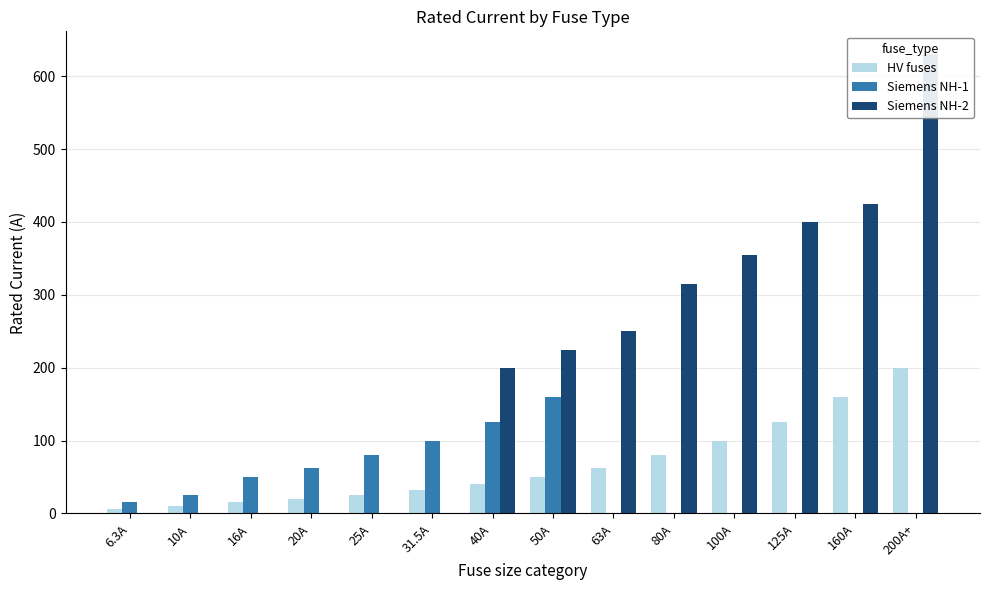

How many bars are there in each group?

3